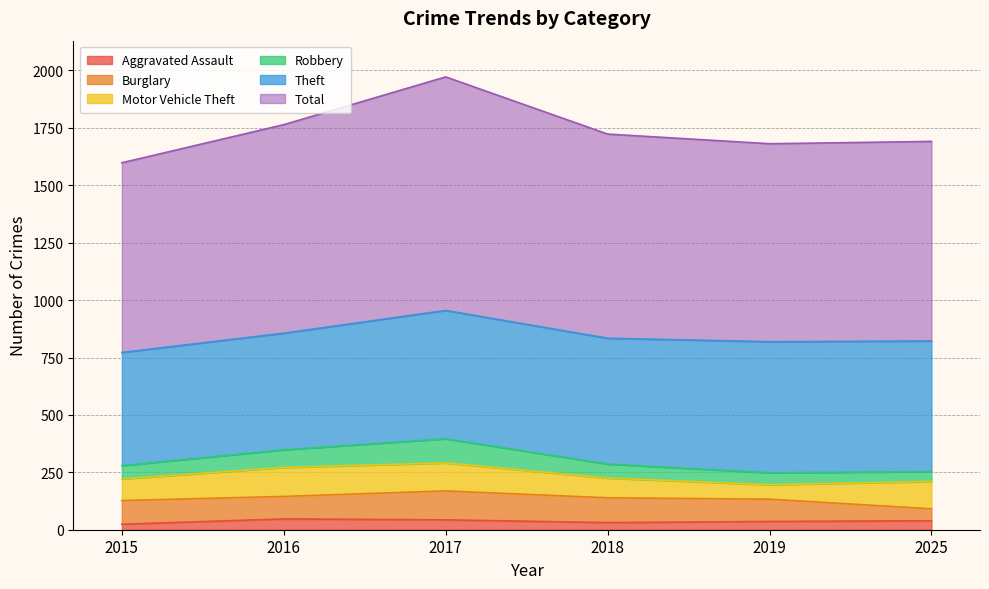

Reading left to right, transcribe all the data shown in this chart.

Aggravated Assault: 2015=24	2016=47	2017=43	2018=31	2019=36	2025=39
Burglary: 2015=103	2016=98	2017=126	2018=108	2019=97	2025=52
Motor Vehicle Theft: 2015=94	2016=126	2017=122	2018=86	2019=63	2025=119
Robbery: 2015=58	2016=77	2017=105	2018=61	2019=52	2025=43
Theft: 2015=493	2016=508	2017=559	2018=548	2019=571	2025=569
Total: 2015=826	2016=908	2017=1017	2018=889	2019=862	2025=869